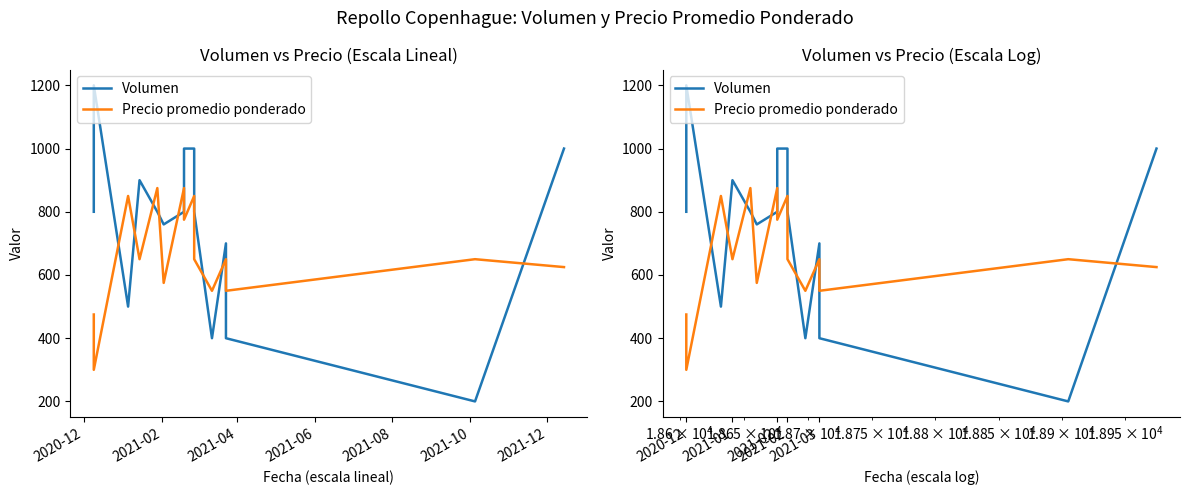

True or false: Volumen has more than 1 interior local peaks.

True